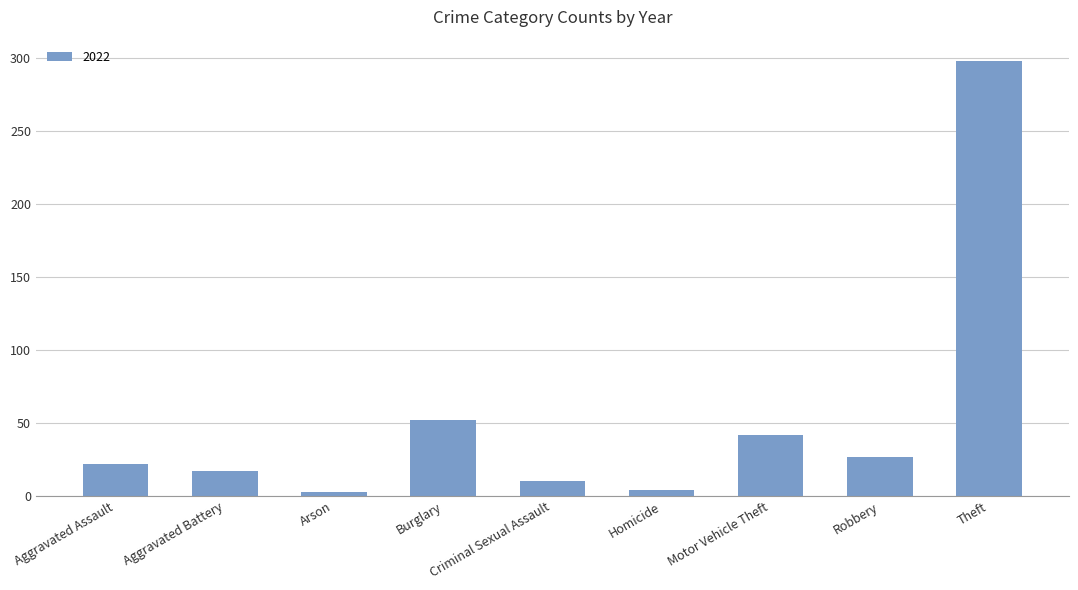

The value at Aggravated Battery is 17. True or false?

True